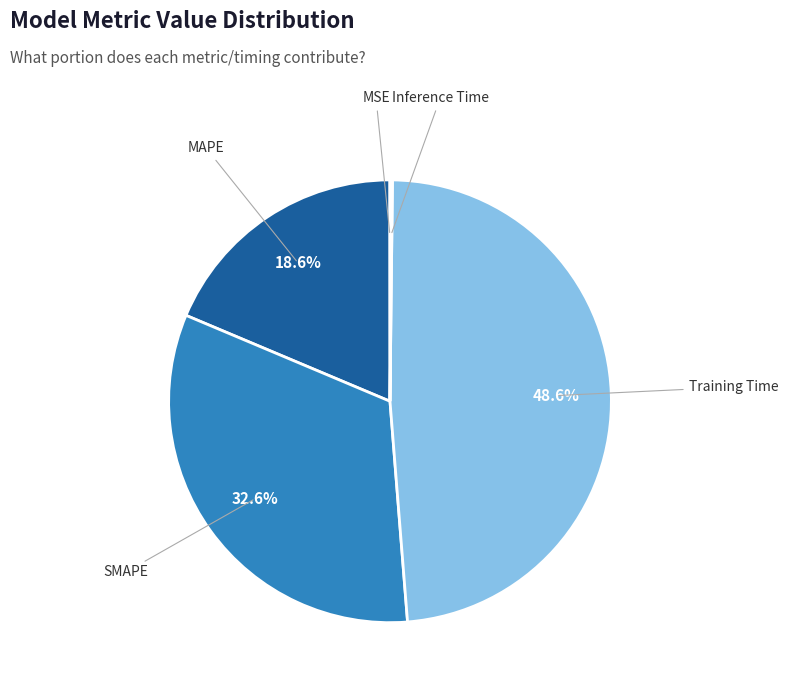

Which category has the biggest portion of the pie?

Training Time